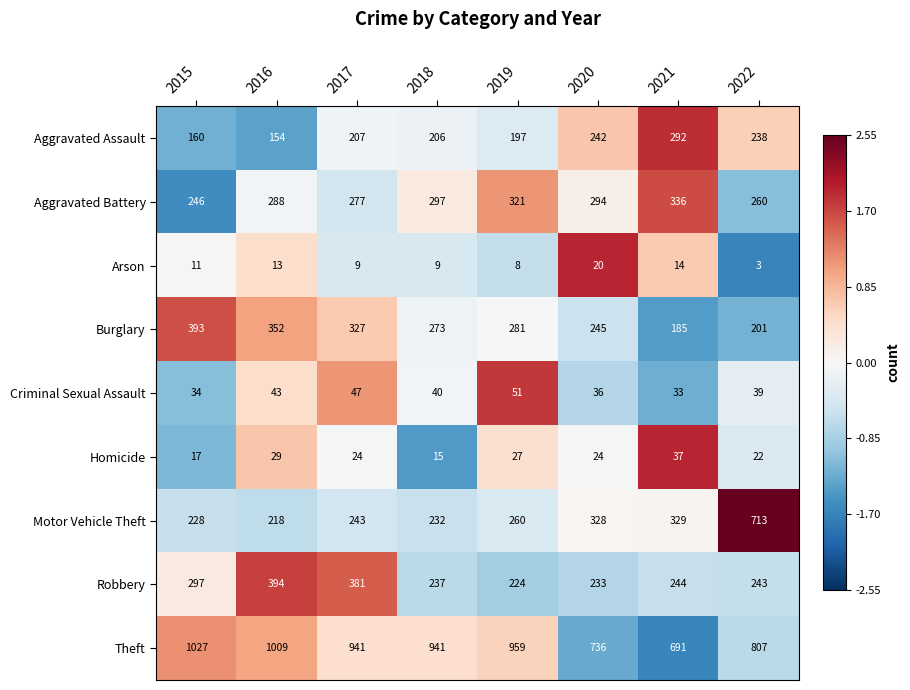

What is the spread (max minus min) of values at 2018?

932